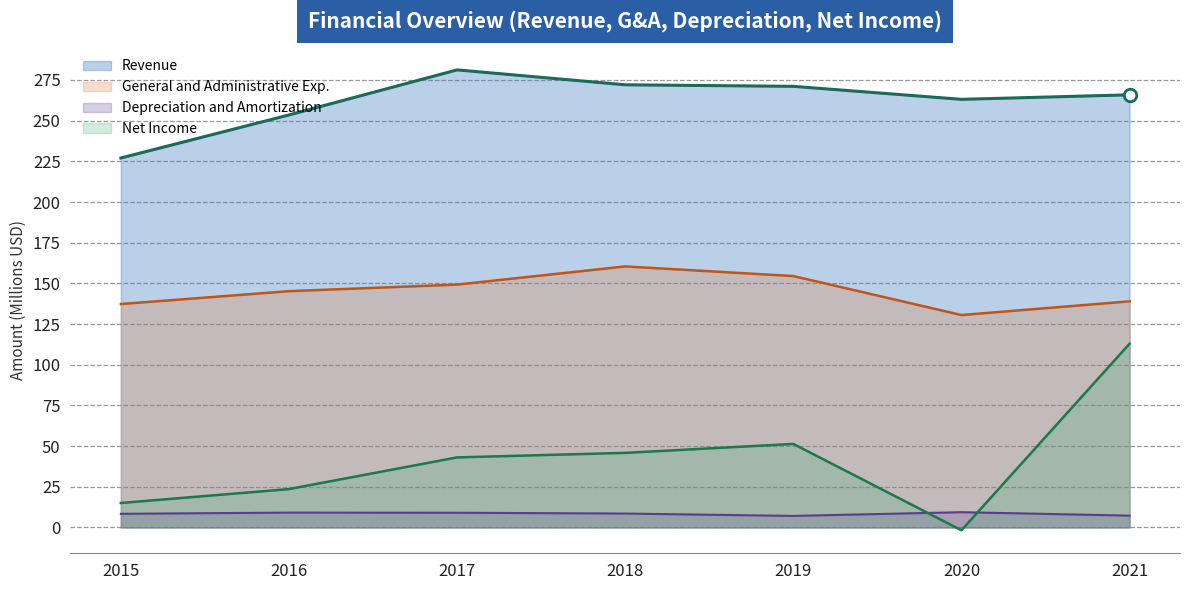

True or false: Depreciation (line) has a value of 2.1 at 2021.

False